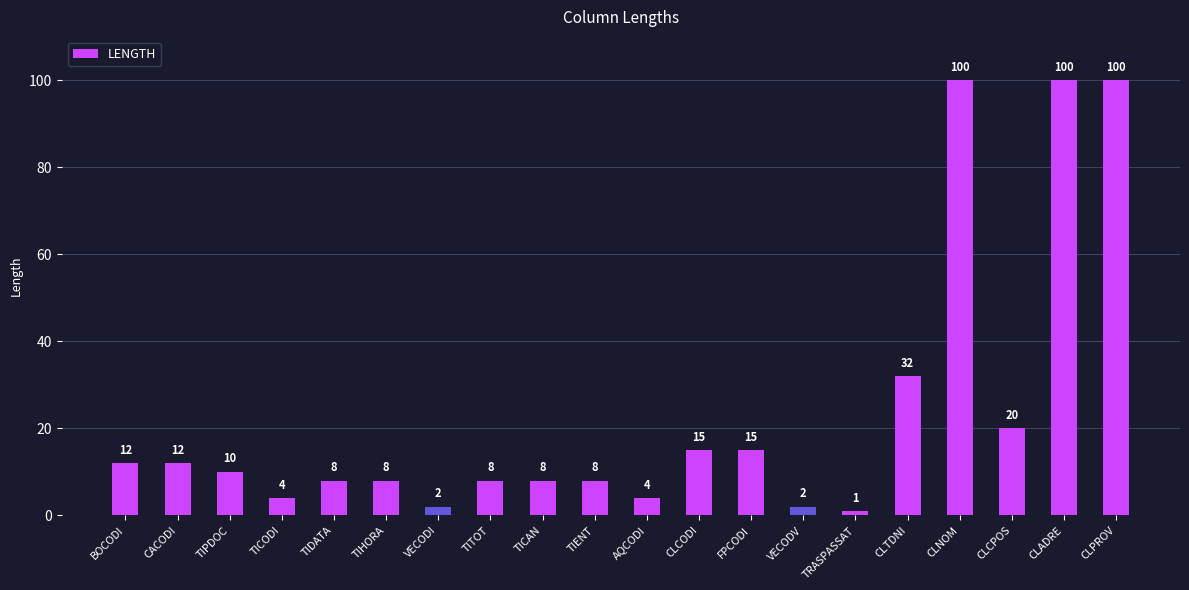

What is the label of the 18th bar from the right?

TIPDOC